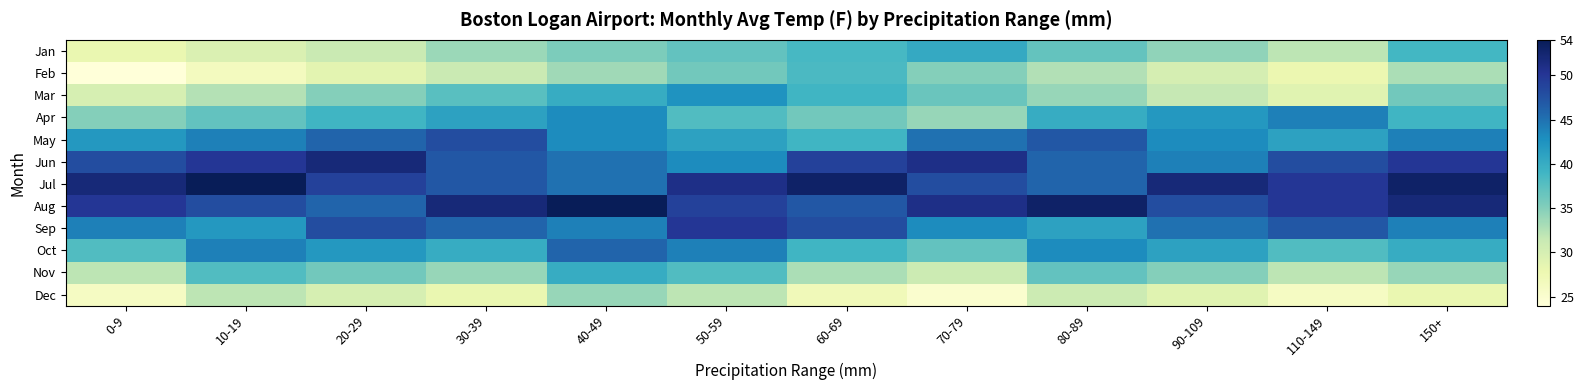

Reading left to right, list all the values displayed in this chart.

Jan: 0-9=28.0	10-19=29.6	20-29=31.2	30-39=33.8	40-49=35.4	50-59=37.0	60-69=38.6	70-79=40.2	80-89=36.8	90-109=34.4	110-149=32.0	150+=38.8
Feb: 0-9=24.0	10-19=26.4	20-29=28.8	30-39=31.2	40-49=33.6	50-59=36.0	60-69=38.4	70-79=35.0	80-89=32.6	90-109=30.2	110-149=27.8	150+=33.0
Mar: 0-9=30.0	10-19=32.5	20-29=35.0	30-39=37.5	40-49=40.0	50-59=42.5	60-69=39.0	70-79=36.5	80-89=34.0	90-109=31.5	110-149=29.0	150+=36.0
Apr: 0-9=35.0	10-19=37.0	20-29=39.0	30-39=41.0	40-49=43.0	50-59=38.0	60-69=36.0	70-79=34.0	80-89=40.0	90-109=42.0	110-149=44.0	150+=39.0
May: 0-9=42.0	10-19=44.0	20-29=46.0	30-39=48.0	40-49=43.0	50-59=41.0	60-69=39.0	70-79=45.0	80-89=47.0	90-109=43.0	110-149=41.0	150+=44.0
Jun: 0-9=48.0	10-19=50.0	20-29=52.0	30-39=47.0	40-49=45.0	50-59=43.0	60-69=49.0	70-79=51.0	80-89=46.0	90-109=44.0	110-149=48.0	150+=50.0
Jul: 0-9=52.0	10-19=54.0	20-29=49.0	30-39=47.0	40-49=45.0	50-59=51.0	60-69=53.0	70-79=48.0	80-89=46.0	90-109=52.0	110-149=50.0	150+=53.0
Aug: 0-9=50.0	10-19=48.0	20-29=46.0	30-39=52.0	40-49=54.0	50-59=49.0	60-69=47.0	70-79=51.0	80-89=53.0	90-109=48.0	110-149=50.0	150+=52.0
Sep: 0-9=44.0	10-19=42.0	20-29=48.0	30-39=46.0	40-49=44.0	50-59=50.0	60-69=48.0	70-79=43.0	80-89=41.0	90-109=45.0	110-149=47.0	150+=44.0
Oct: 0-9=38.0	10-19=44.0	20-29=42.0	30-39=40.0	40-49=46.0	50-59=44.0	60-69=39.0	70-79=37.0	80-89=43.0	90-109=41.0	110-149=38.0	150+=40.0
Nov: 0-9=32.0	10-19=38.0	20-29=36.0	30-39=34.0	40-49=40.0	50-59=38.0	60-69=33.0	70-79=31.0	80-89=37.0	90-109=35.0	110-149=32.0	150+=34.0
Dec: 0-9=26.0	10-19=32.0	20-29=30.0	30-39=28.0	40-49=34.0	50-59=32.0	60-69=27.0	70-79=25.0	80-89=31.0	90-109=29.0	110-149=26.0	150+=28.0